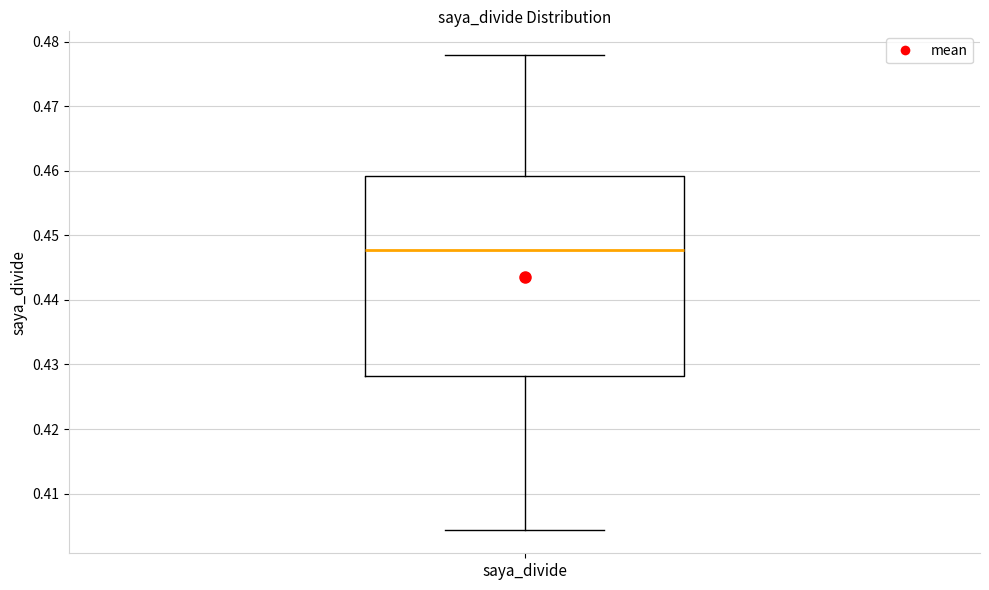

Where is the upper edge of the box for saya_divide on the y-axis? The values are not printed on the chart, so give them approximately, as read against the axis.

0.459